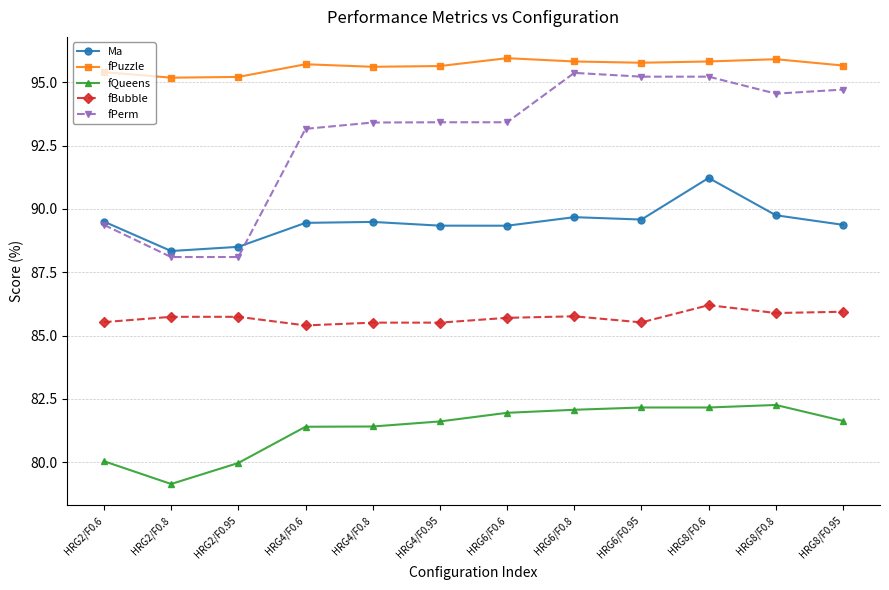

The value of fBubble at HRG2/F0.8 is 57.7. True or false?

False